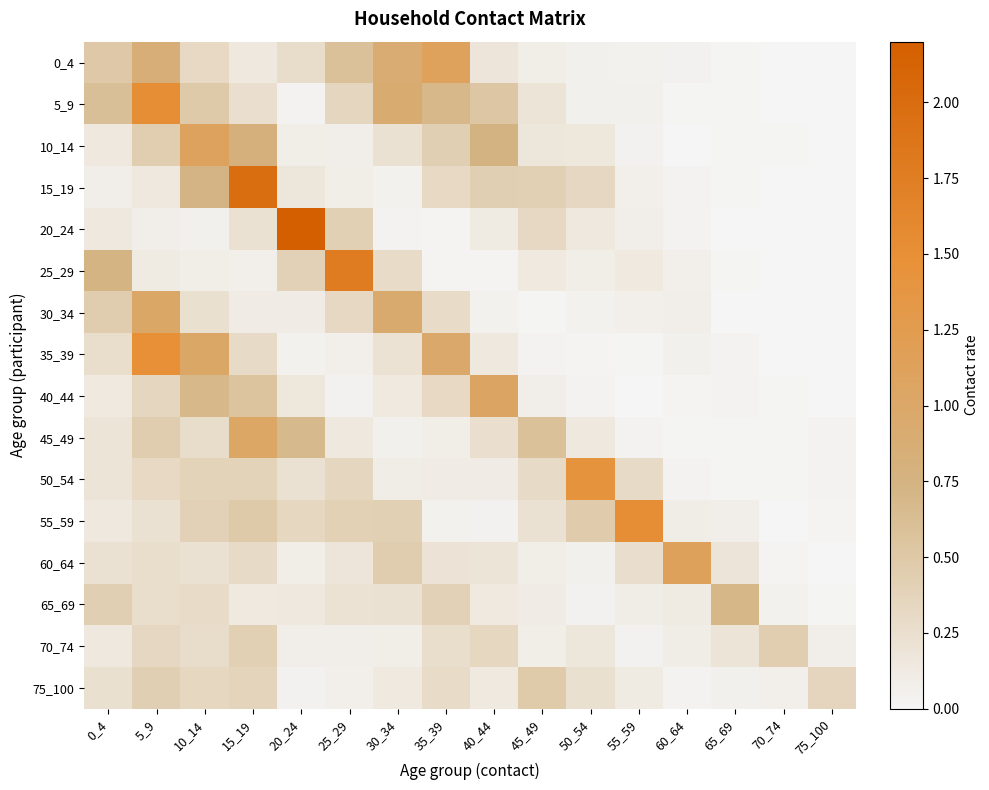

Reading left to right, extract all data points from this chart.

0_4: 0_4=0.5	5_9=0.8	10_14=0.3	15_19=0.2	20_24=0.3	25_29=0.6	30_34=0.9	35_39=1.1	40_44=0.2	45_49=0.1	50_54=0.1	55_59=0.0	60_64=0.0	65_69=0.0	70_74=0.0	75_100=0.0
5_9: 0_4=0.6	5_9=1.5	10_14=0.5	15_19=0.2	20_24=0.0	25_29=0.3	30_34=0.9	35_39=0.7	40_44=0.5	45_49=0.2	50_54=0.1	55_59=0.1	60_64=0.0	65_69=0.0	70_74=0.0	75_100=0.0
10_14: 0_4=0.1	5_9=0.4	10_14=1.1	15_19=0.8	20_24=0.1	25_29=0.1	30_34=0.2	35_39=0.4	40_44=0.7	45_49=0.2	50_54=0.2	55_59=0.0	60_64=0.0	65_69=0.0	70_74=0.0	75_100=0.0
15_19: 0_4=0.1	5_9=0.1	10_14=0.7	15_19=2.0	20_24=0.2	25_29=0.1	30_34=0.0	35_39=0.3	40_44=0.4	45_49=0.4	50_54=0.3	55_59=0.1	60_64=0.0	65_69=0.0	70_74=0.0	75_100=0.0
20_24: 0_4=0.1	5_9=0.1	10_14=0.1	15_19=0.2	20_24=2.2	25_29=0.4	30_34=0.0	35_39=0.0	40_44=0.1	45_49=0.3	50_54=0.1	55_59=0.1	60_64=0.0	65_69=0.0	70_74=0.0	75_100=0.0
25_29: 0_4=0.7	5_9=0.1	10_14=0.1	15_19=0.1	20_24=0.4	25_29=1.8	30_34=0.3	35_39=0.0	40_44=0.0	45_49=0.1	50_54=0.1	55_59=0.1	60_64=0.1	65_69=0.0	70_74=0.0	75_100=0.0
30_34: 0_4=0.5	5_9=1.0	10_14=0.2	15_19=0.1	20_24=0.1	25_29=0.3	30_34=1.0	35_39=0.3	40_44=0.0	45_49=0.0	50_54=0.0	55_59=0.1	60_64=0.1	65_69=0.0	70_74=0.0	75_100=0.0
35_39: 0_4=0.3	5_9=1.5	10_14=1.0	15_19=0.3	20_24=0.0	25_29=0.1	30_34=0.2	35_39=1.0	40_44=0.1	45_49=0.0	50_54=0.0	55_59=0.0	60_64=0.1	65_69=0.0	70_74=0.0	75_100=0.0
40_44: 0_4=0.1	5_9=0.3	10_14=0.7	15_19=0.6	20_24=0.2	25_29=0.0	30_34=0.1	35_39=0.3	40_44=1.1	45_49=0.1	50_54=0.0	55_59=0.0	60_64=0.0	65_69=0.0	70_74=0.0	75_100=0.0
45_49: 0_4=0.2	5_9=0.5	10_14=0.3	15_19=1.0	20_24=0.7	25_29=0.1	30_34=0.1	35_39=0.1	40_44=0.2	45_49=0.6	50_54=0.2	55_59=0.0	60_64=0.0	65_69=0.0	70_74=0.0	75_100=0.0
50_54: 0_4=0.2	5_9=0.3	10_14=0.4	15_19=0.4	20_24=0.2	25_29=0.3	30_34=0.1	35_39=0.1	40_44=0.1	45_49=0.3	50_54=1.4	55_59=0.3	60_64=0.0	65_69=0.0	70_74=0.0	75_100=0.0
55_59: 0_4=0.2	5_9=0.2	10_14=0.4	15_19=0.5	20_24=0.3	25_29=0.4	30_34=0.4	35_39=0.0	40_44=0.0	45_49=0.2	50_54=0.5	55_59=1.5	60_64=0.1	65_69=0.1	70_74=0.0	75_100=0.0
60_64: 0_4=0.2	5_9=0.3	10_14=0.2	15_19=0.3	20_24=0.1	25_29=0.2	30_34=0.4	35_39=0.2	40_44=0.2	45_49=0.1	50_54=0.1	55_59=0.3	60_64=1.1	65_69=0.2	70_74=0.0	75_100=0.0
65_69: 0_4=0.4	5_9=0.3	10_14=0.3	15_19=0.1	20_24=0.1	25_29=0.2	30_34=0.2	35_39=0.4	40_44=0.1	45_49=0.1	50_54=0.0	55_59=0.1	60_64=0.1	65_69=0.7	70_74=0.0	75_100=0.0
70_74: 0_4=0.1	5_9=0.3	10_14=0.3	15_19=0.4	20_24=0.1	25_29=0.1	30_34=0.1	35_39=0.3	40_44=0.3	45_49=0.1	50_54=0.2	55_59=0.0	60_64=0.1	65_69=0.2	70_74=0.4	75_100=0.1
75_100: 0_4=0.2	5_9=0.4	10_14=0.3	15_19=0.4	20_24=0.0	25_29=0.1	30_34=0.1	35_39=0.3	40_44=0.1	45_49=0.5	50_54=0.2	55_59=0.1	60_64=0.0	65_69=0.1	70_74=0.1	75_100=0.4